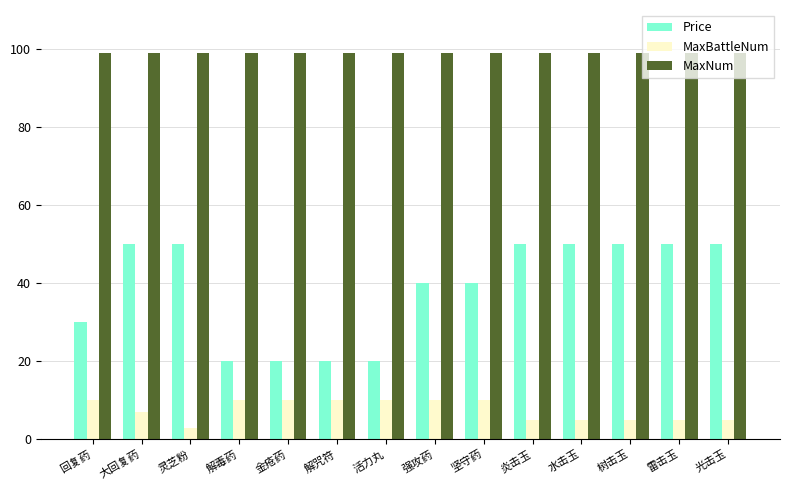

What is the minimum value for MaxBattleNum?

3